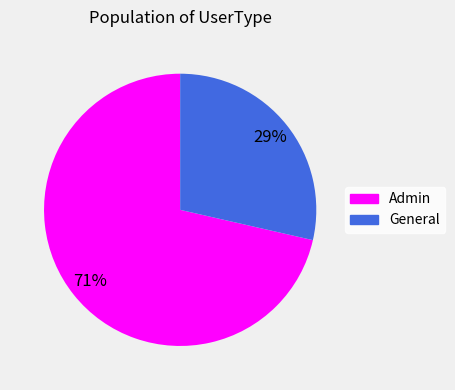

Which slice is the smallest?

General